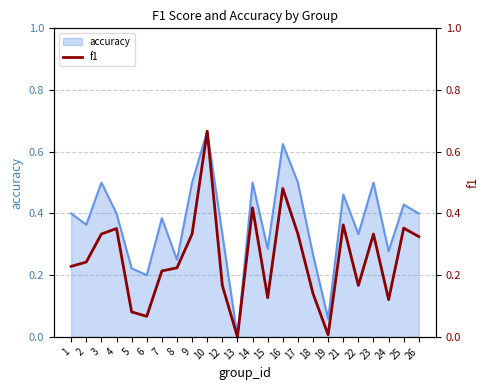

True or false: there are more than 0 points higher than both neighbors.

True